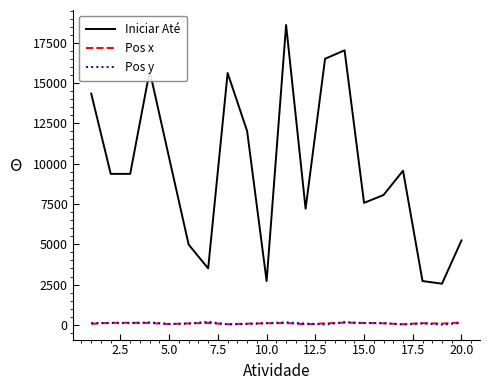

What is the minimum value for Iniciar Até?

2554